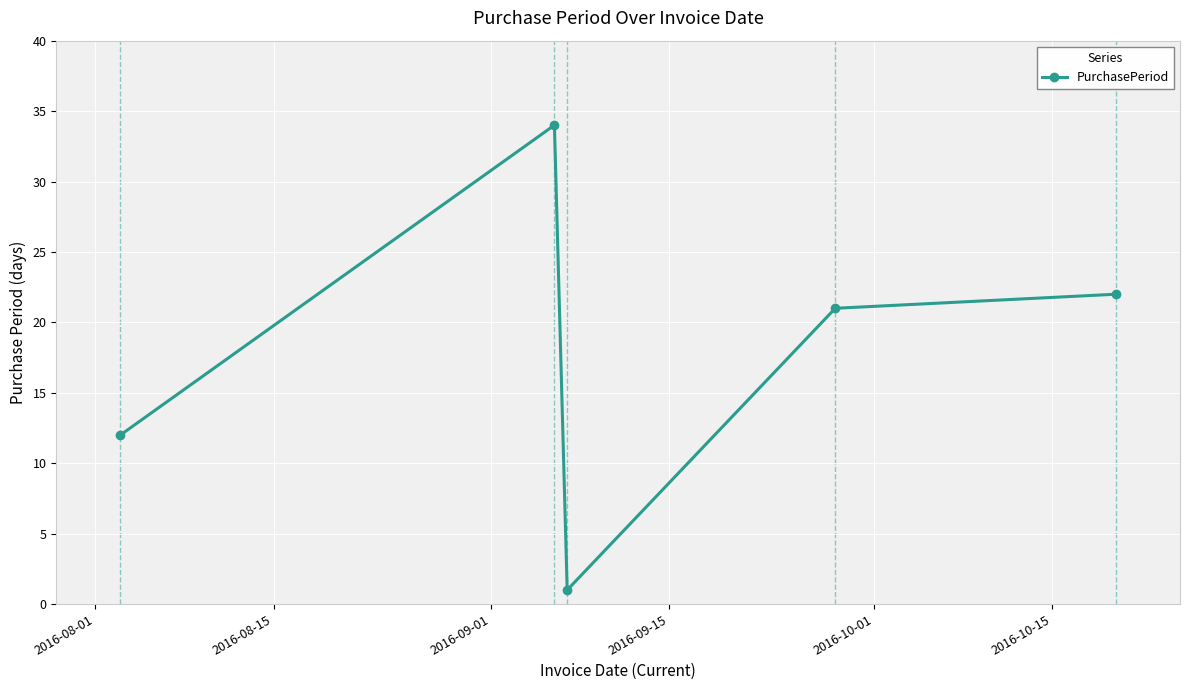

What is the difference between the maximum and second lowest values?

22